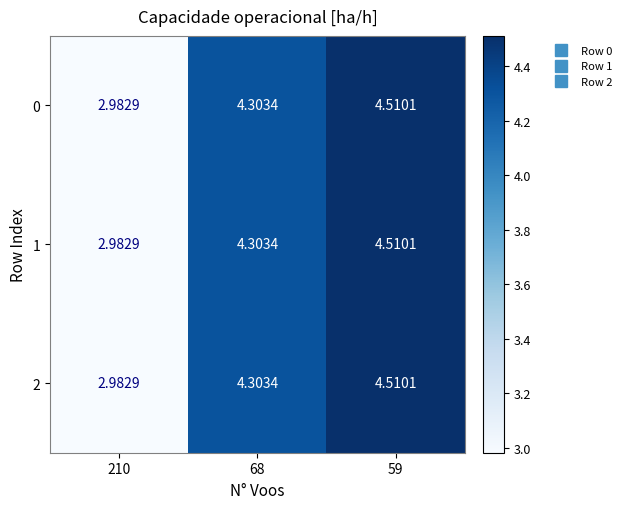

Is the value of 2 at 59 greater than the value of 1 at 68?

Yes